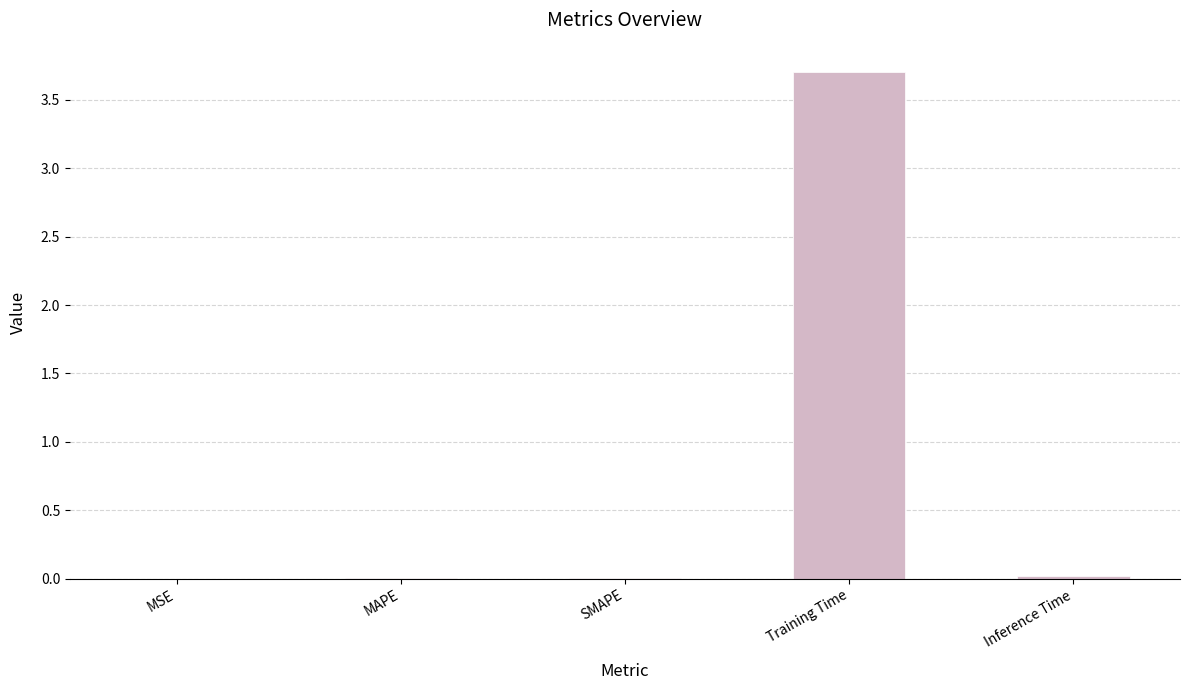

Is it true that the value at Inference Time is 0.0?

True